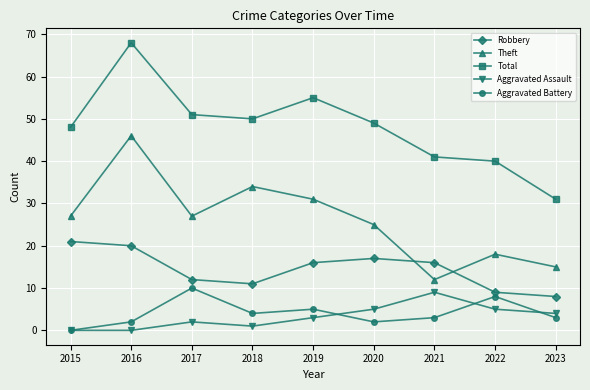

Where is Aggravated Assault nearest to the value 4?

2023